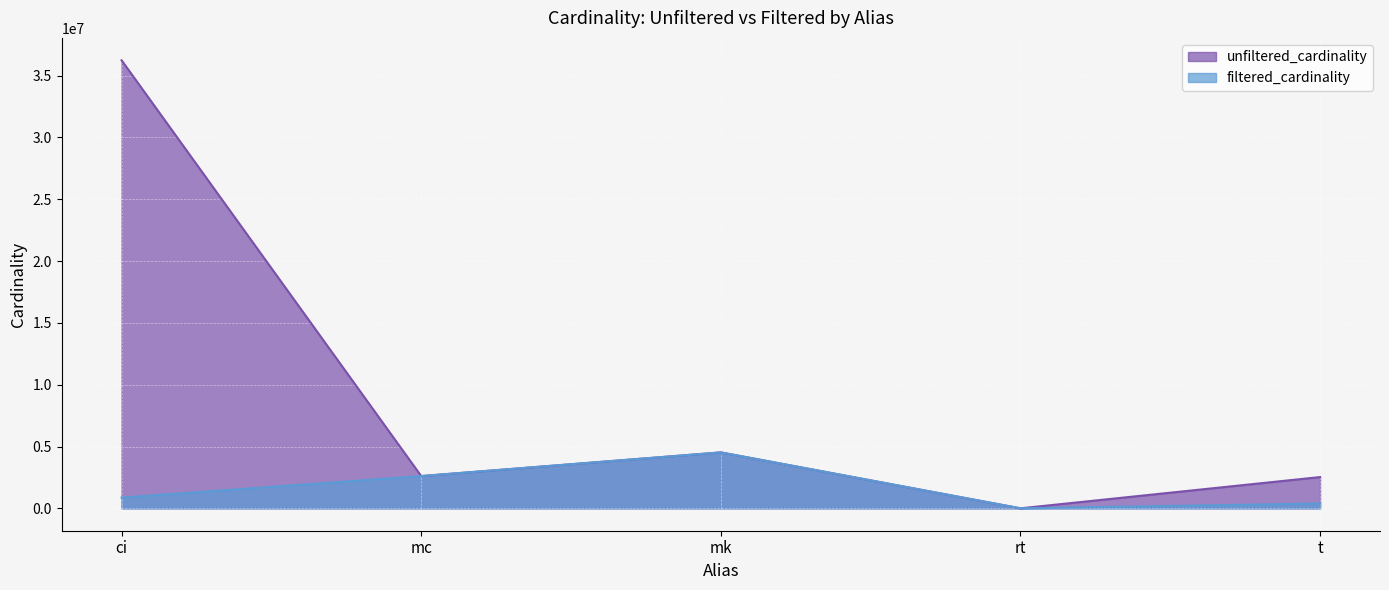

Is it true that unfiltered_cardinality equals 1409450 at t?

False